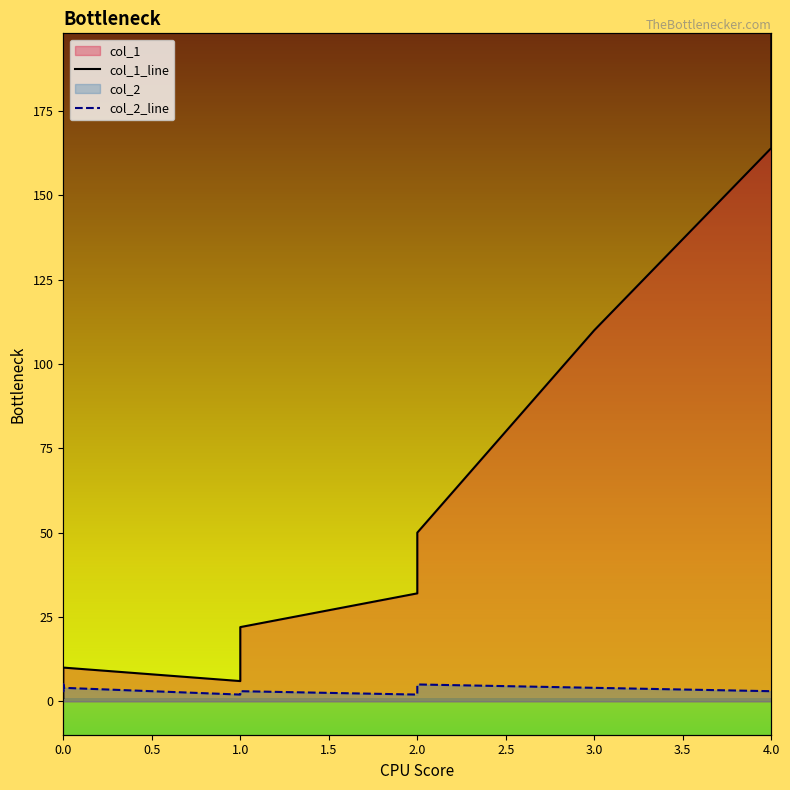

Rank the series at 0.0 from lowest to highest value.

col_1_line, col_2_line